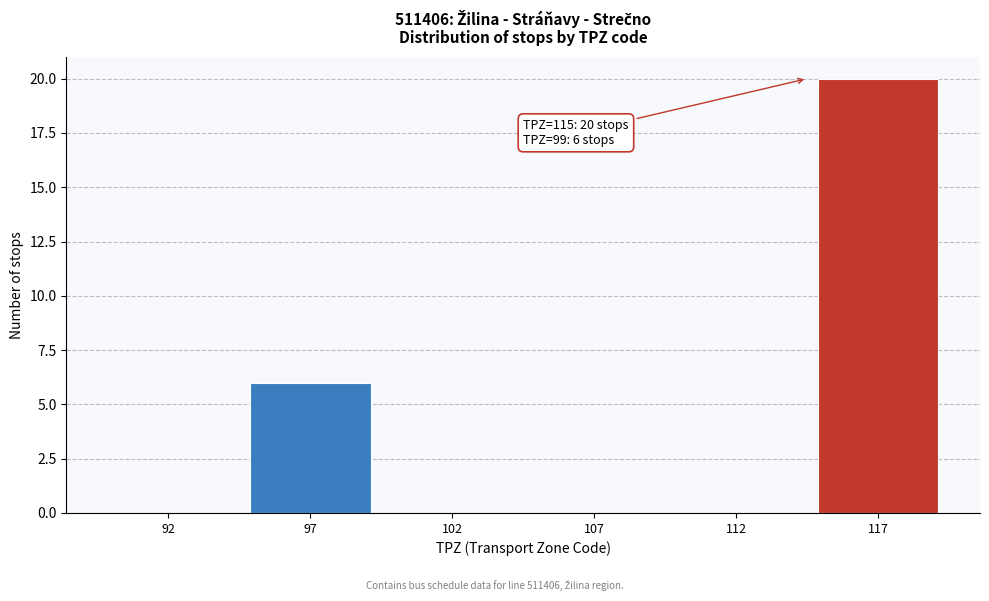

Reading right to left, list all the values displayed in this chart.

117=20	112=0	107=0	102=0	97=6	92=0